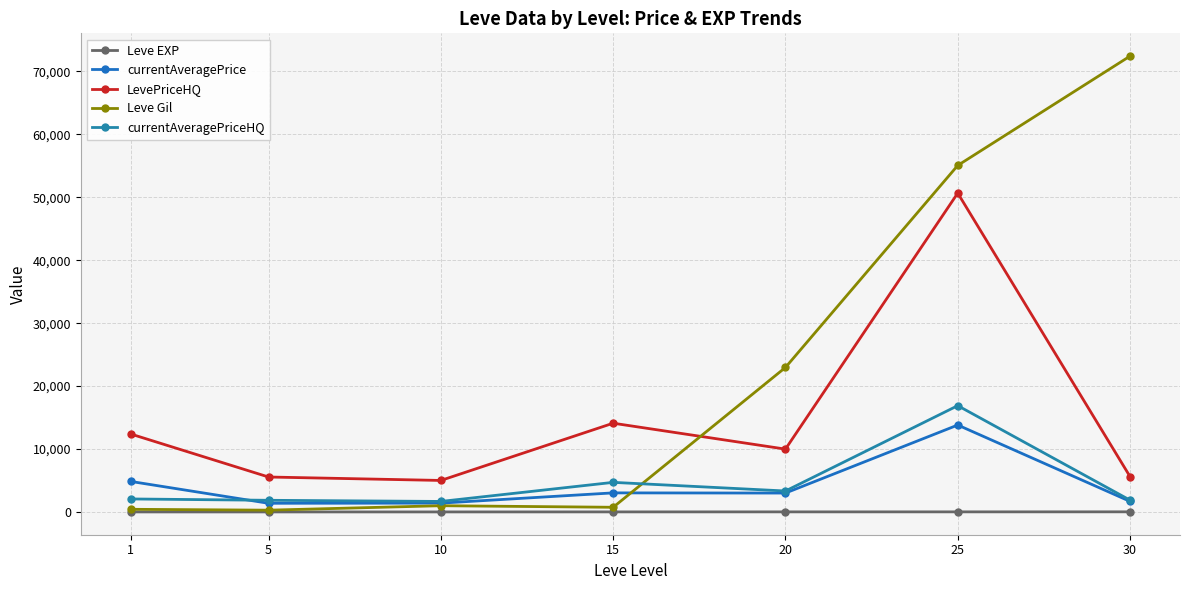

How many data points in Leve EXP are less than 7?

3